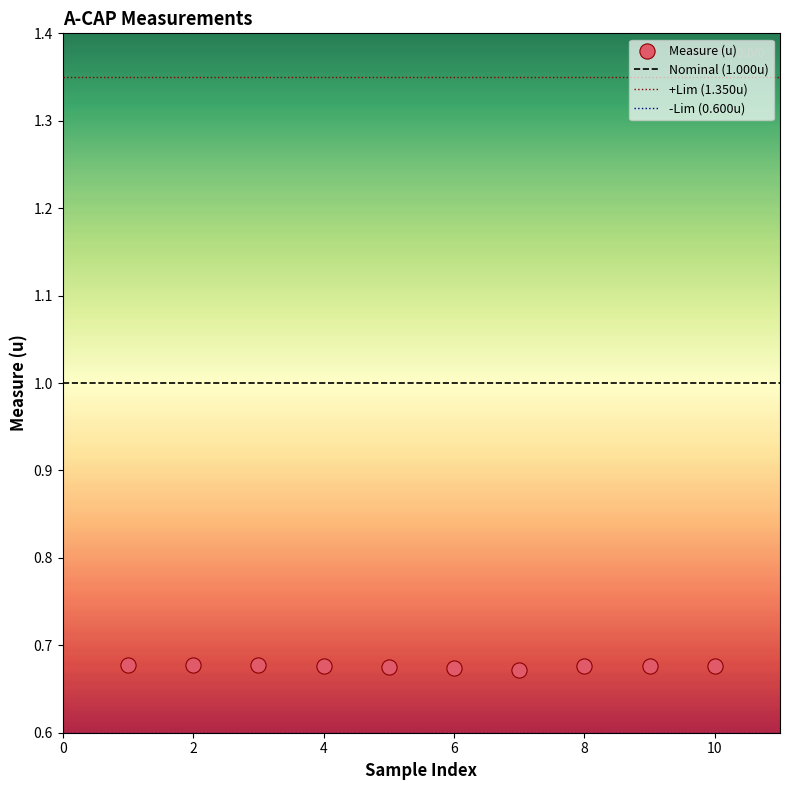

What is the range of X values (max minus min)?

9.0